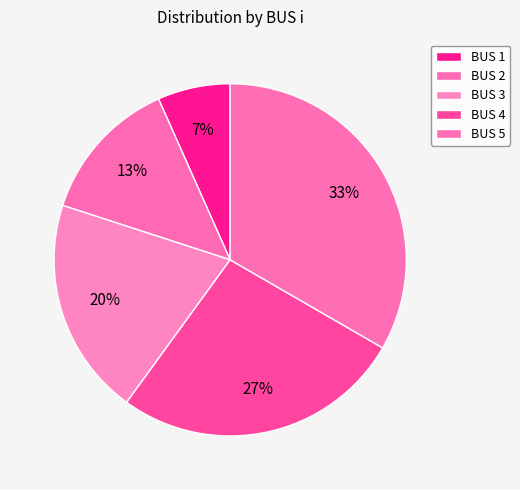

The BUS 1 slice represents 17% of the pie. True or false?

False